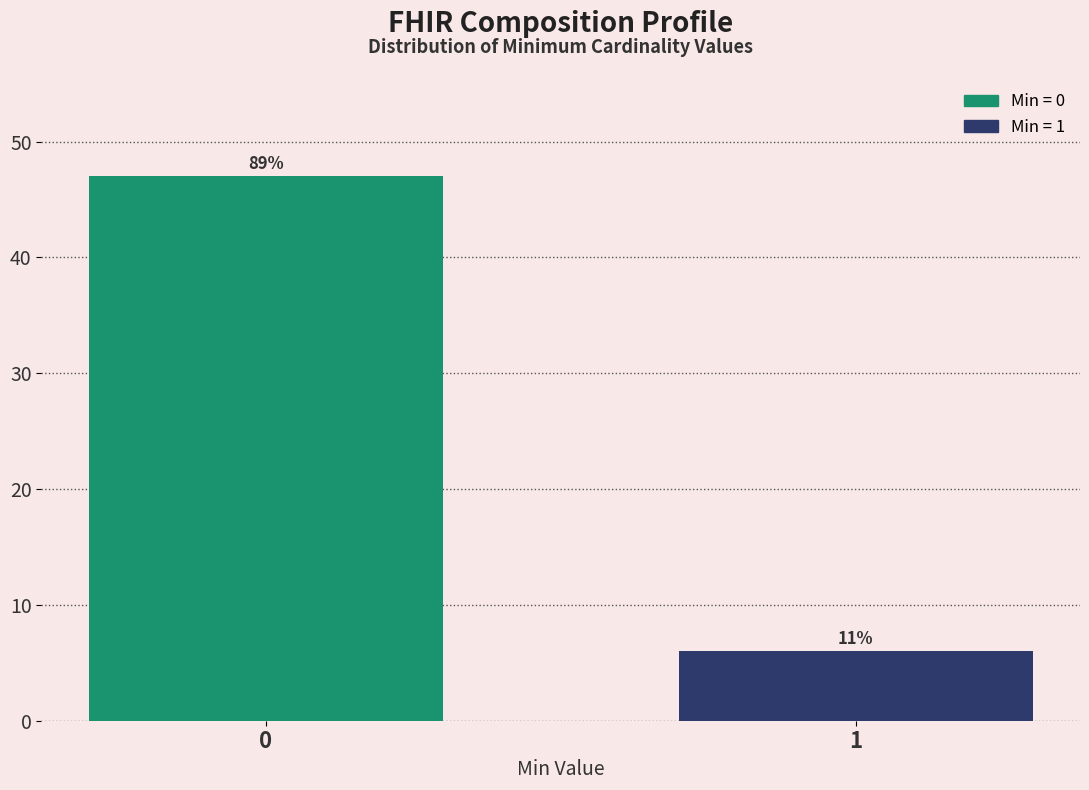

How many bars are there in total?

2